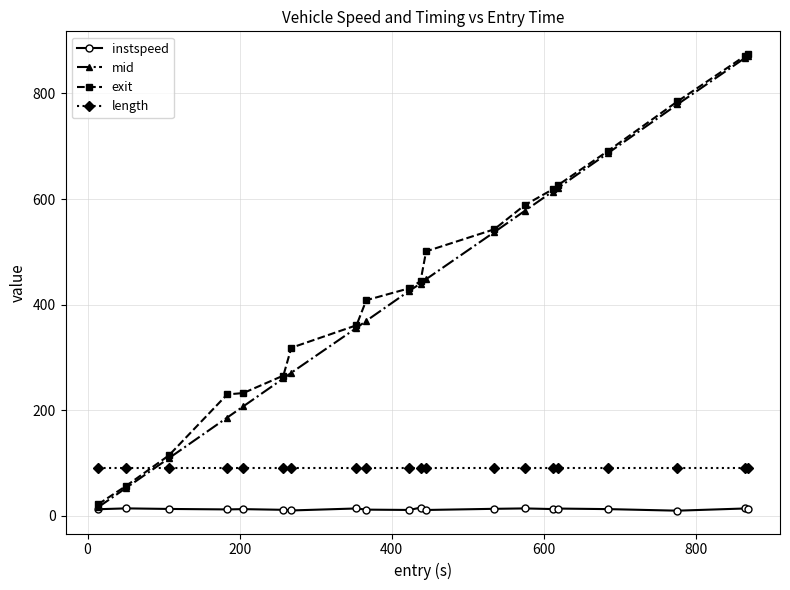

True or false: exit has more than 2 points higher than both neighbors.

False